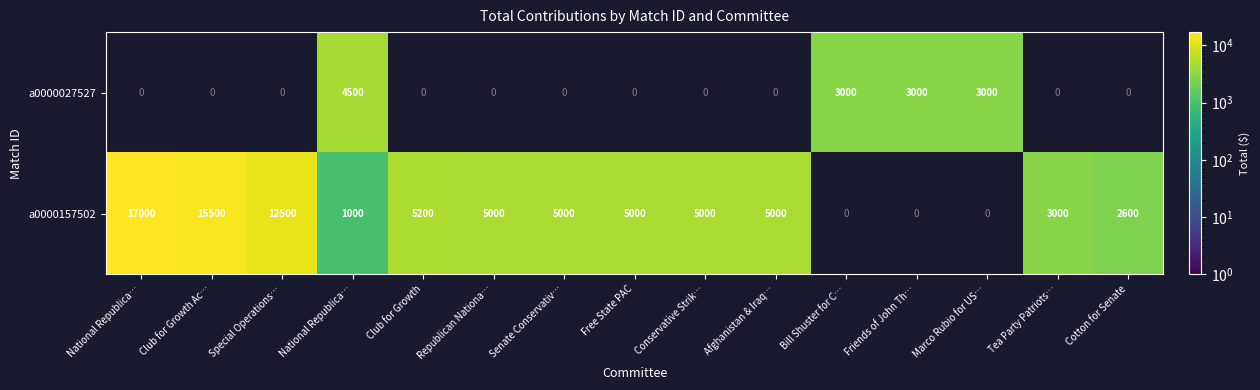

At which category is the sum across all series the highest?

National Republica…